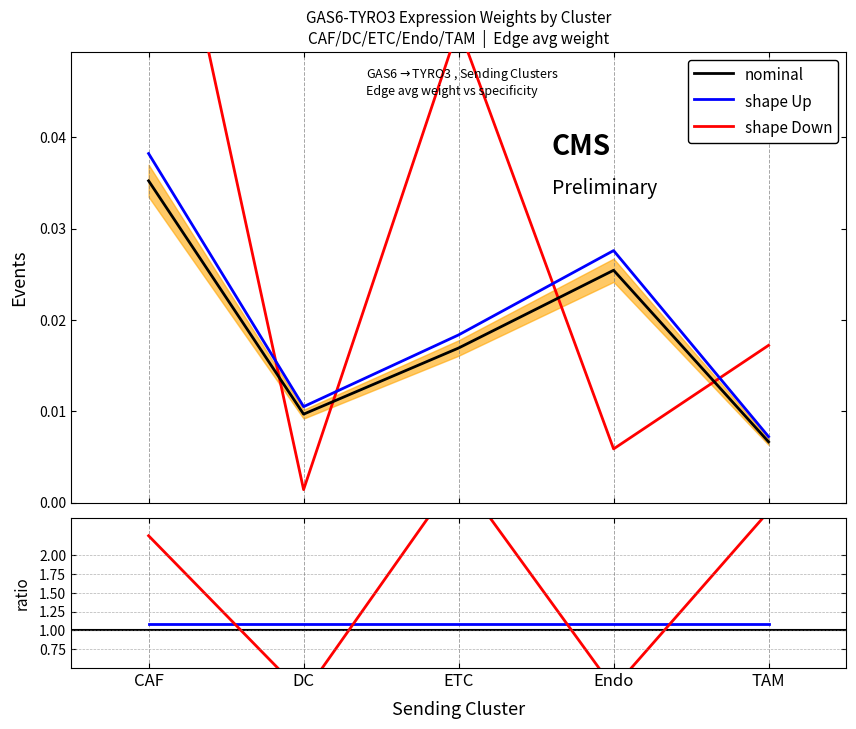

At ETC, list the series in order from largest to smallest.

shape Down, shape Up, nominal